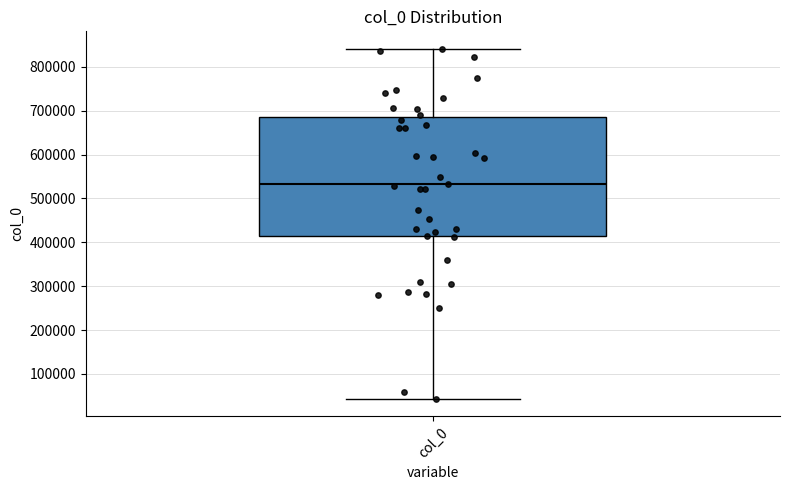

Where is the upper edge of the box for col_0 on the y-axis? The values are not printed on the chart, so give them approximately, as read against the axis.

680000